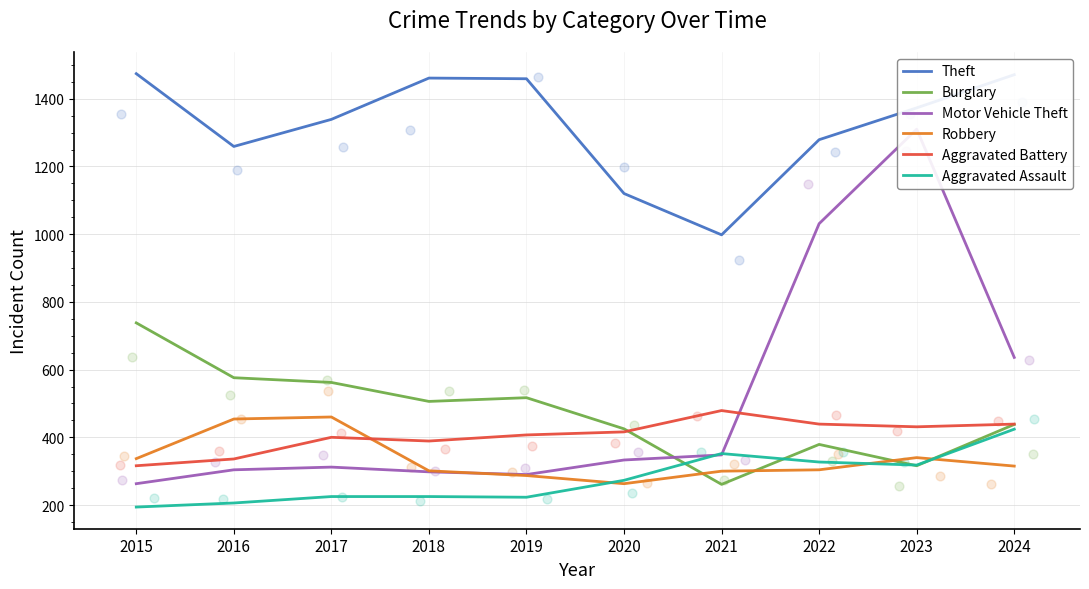

At which category is the sum across all series the highest?

2023